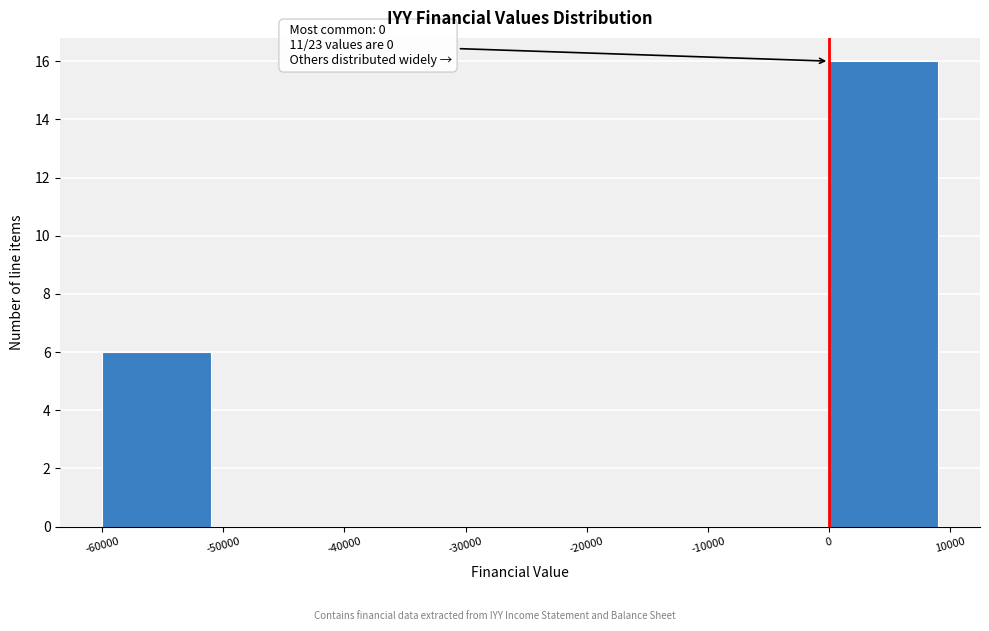

Over which range of the x-axis is the bar tallest?

0 to 10000